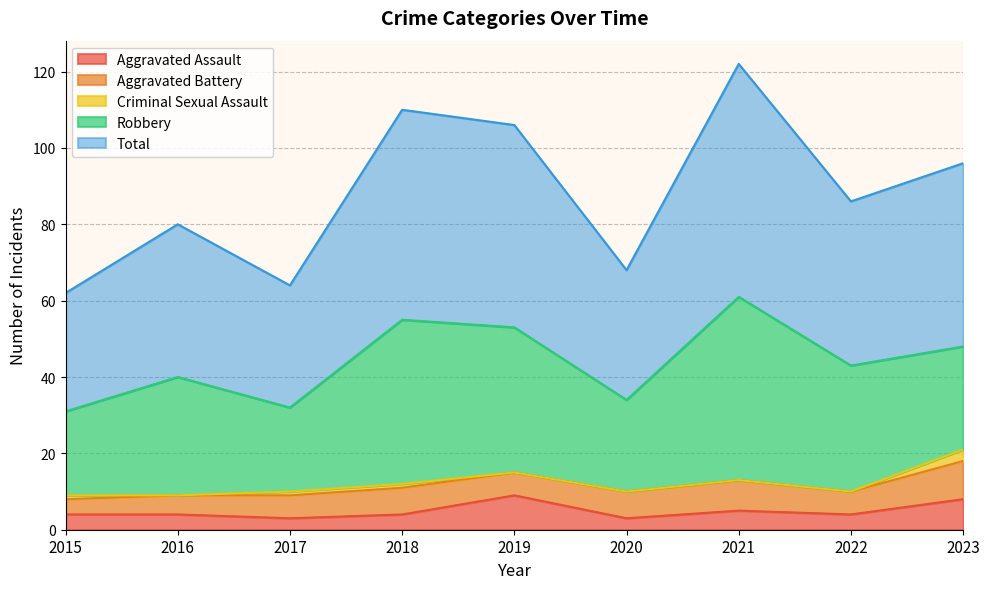

Where is Criminal Sexual Assault nearest to the value 1?

2015